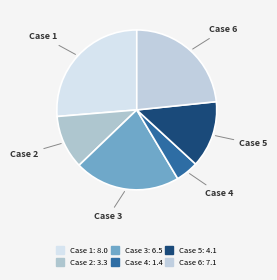

Is there a majority slice in this chart?

No